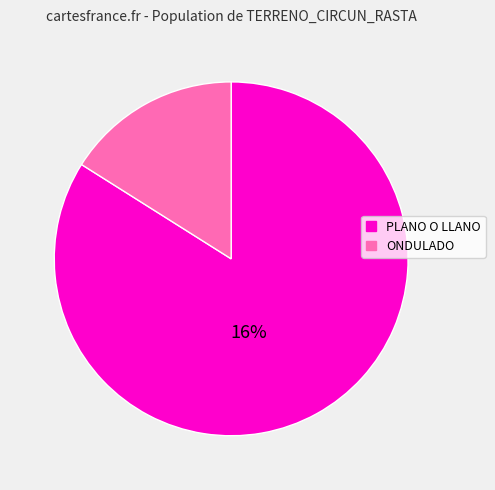

Which category accounts for the majority?

PLANO O LLANO